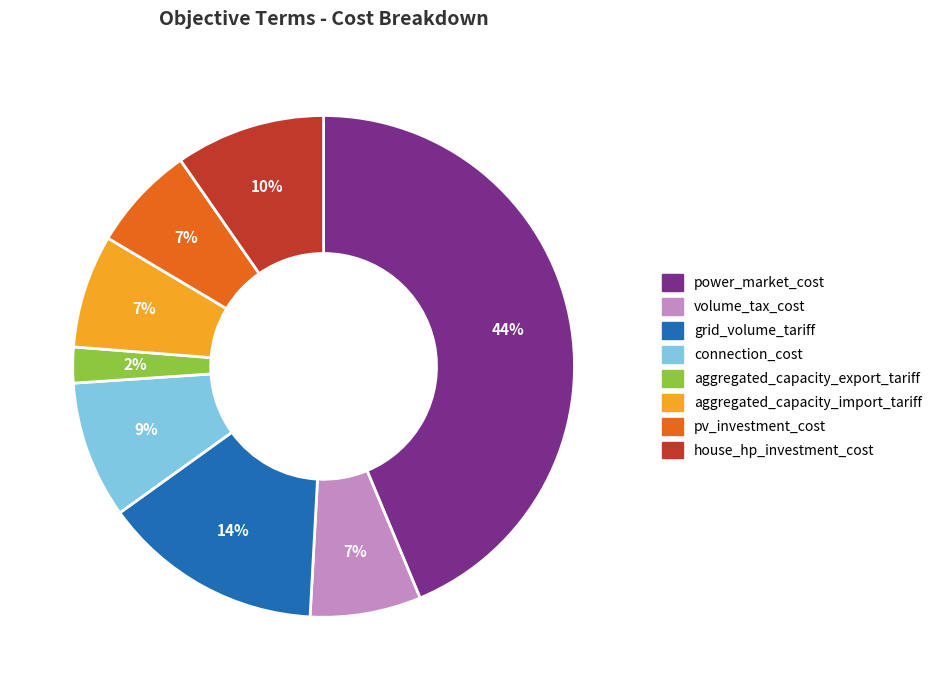

To the nearest percent, what is the average slice percentage?

12%